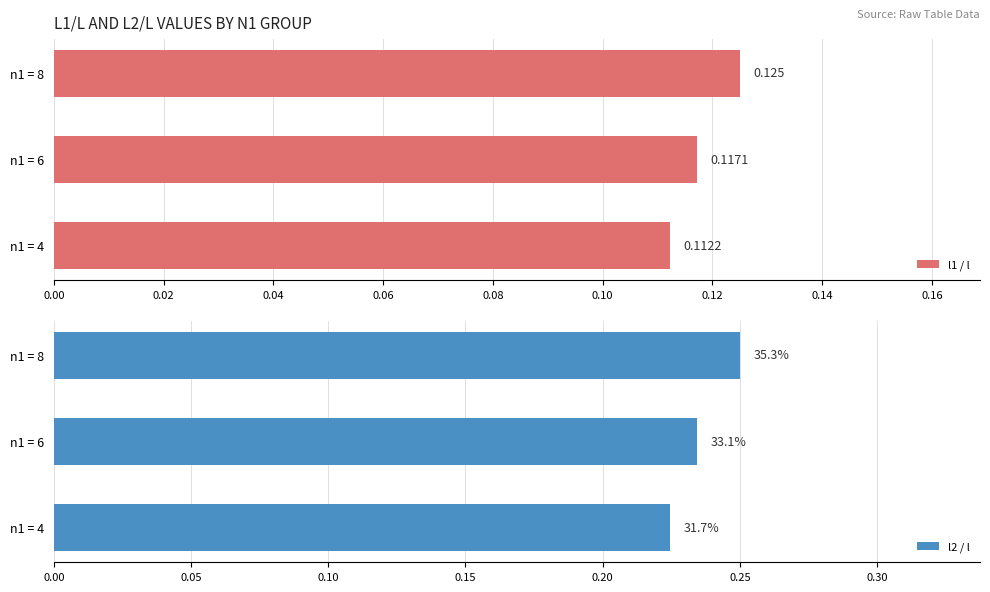

True or false: l2 / l has a value of 0.4 at n1 = 8.

False